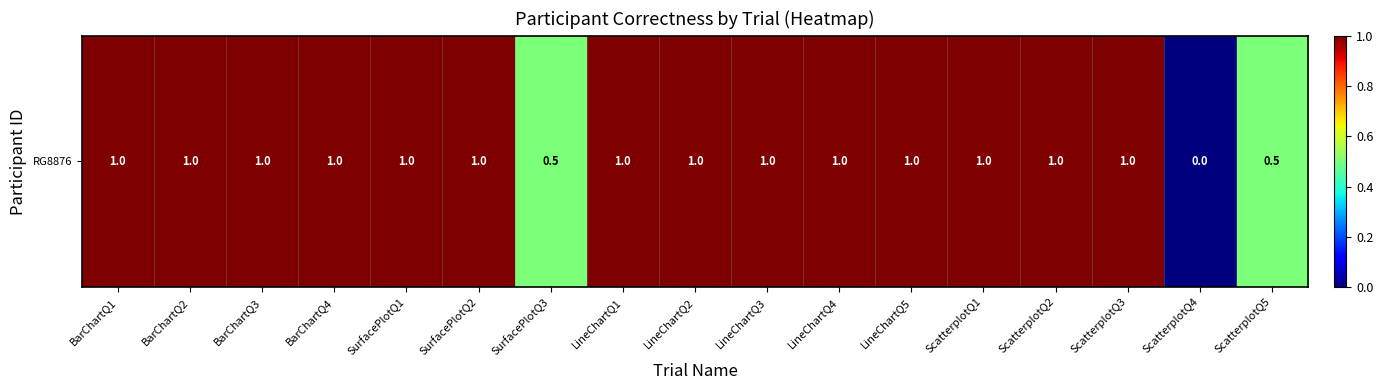

Which has a higher value, ScatterplotQ2 or ScatterplotQ5?

ScatterplotQ2